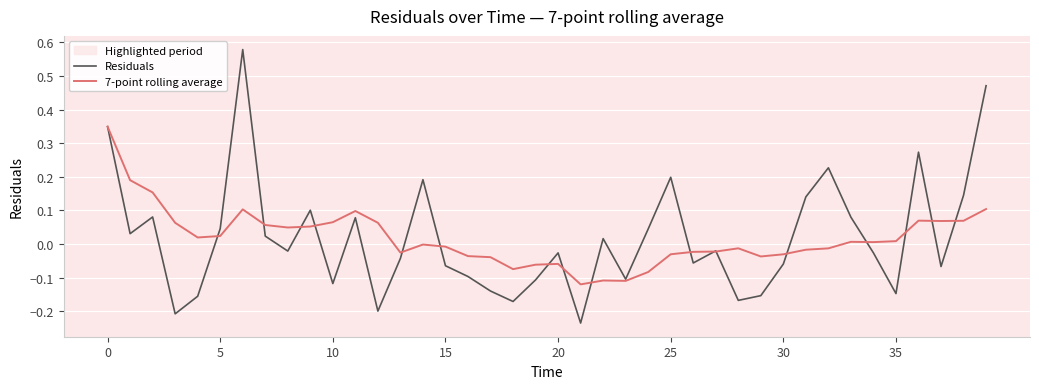

List the series in order of their peak value, lowest first.

7-point rolling average, Residuals